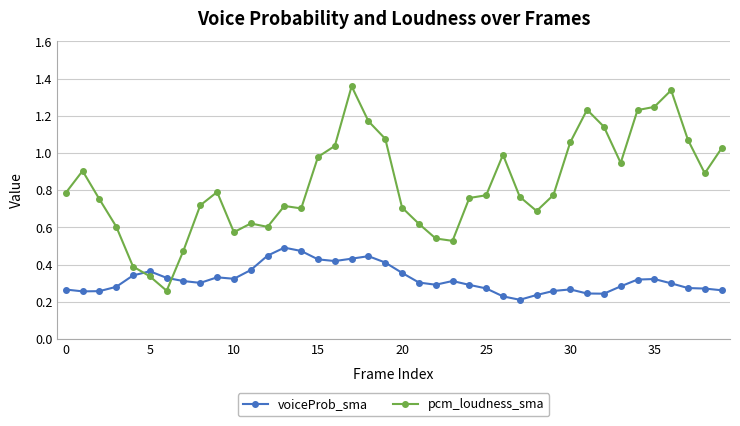

Which series has the largest total across all categories?

pcm_loudness_sma